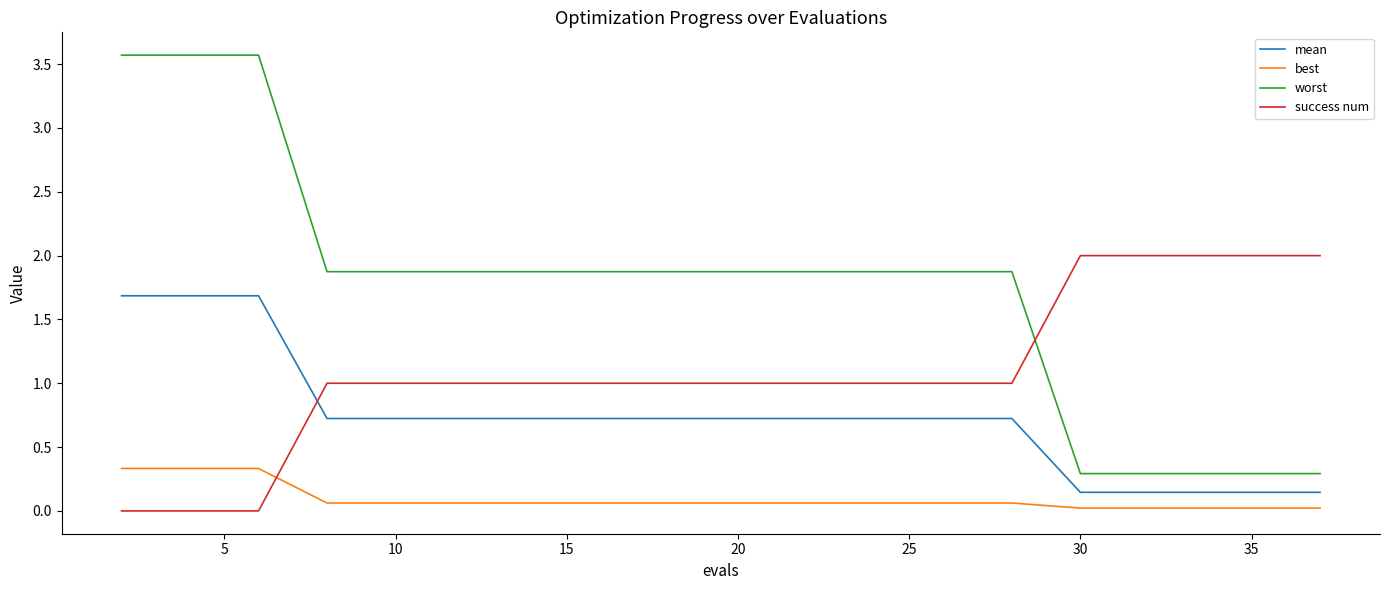

What is the greatest value displayed?

3.6